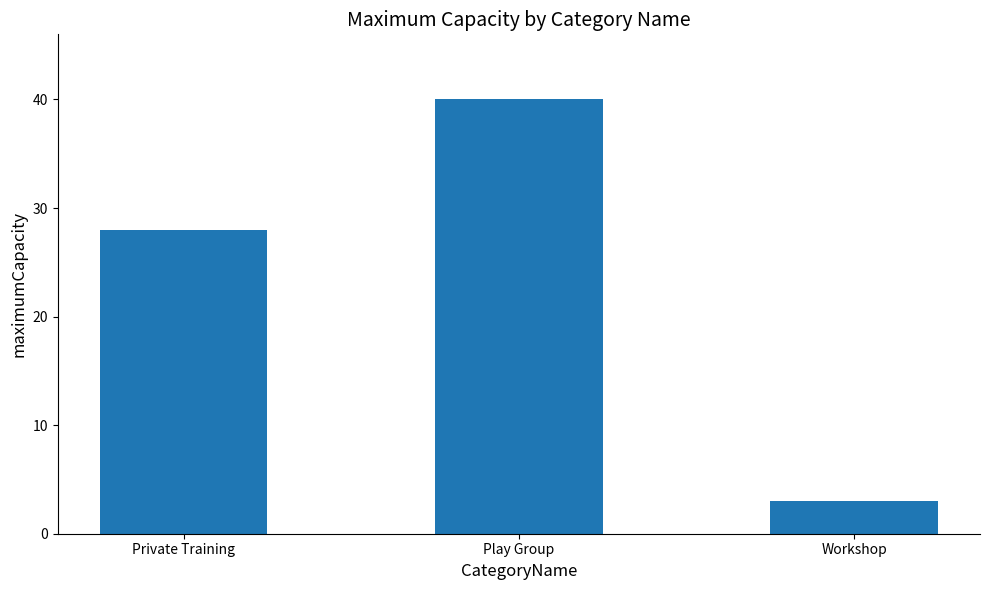

How many series are shown in this chart?

1